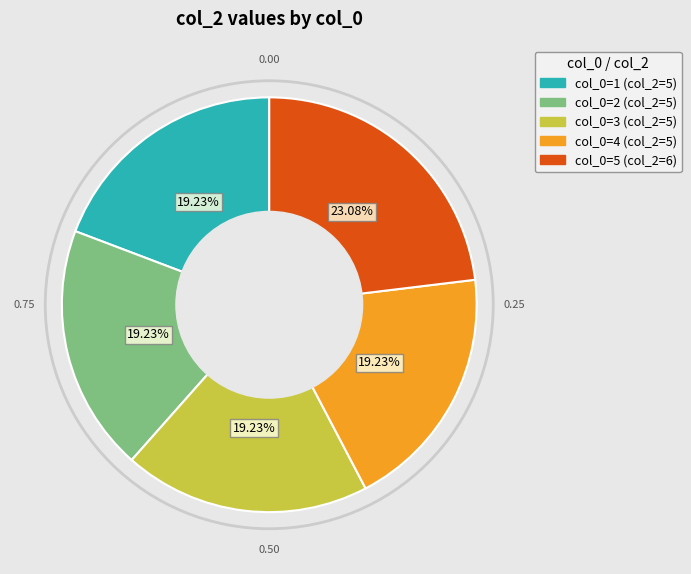

Does any single category account for the majority?

No